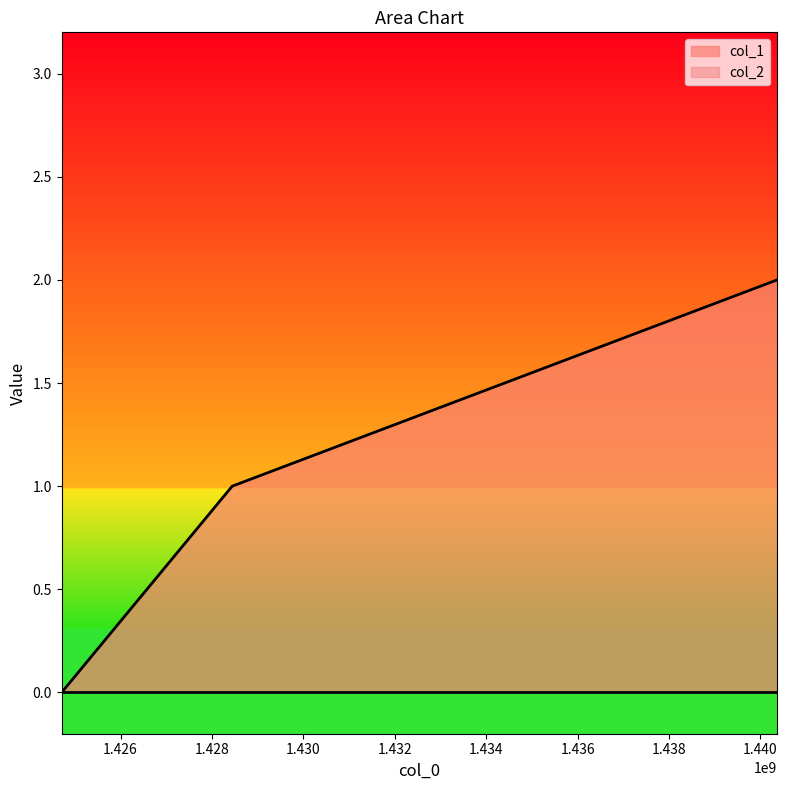

Reading right to left, list all the values displayed in this chart.

2	1	0